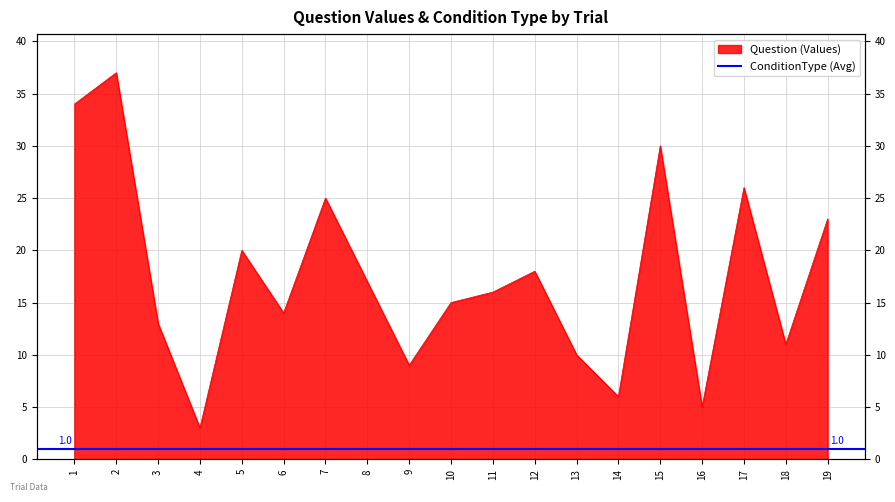

Reading left to right, what are all the values shown in this chart?

1=34	2=37	3=13	4=3	5=20	6=14	7=25	8=17	9=9	10=15	11=16	12=18	13=10	14=6	15=30	16=5	17=26	18=11	19=23